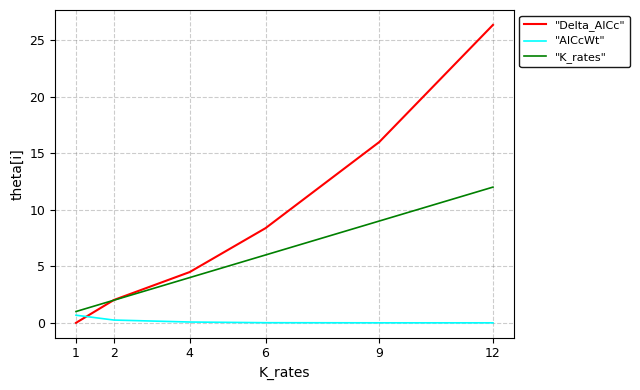

Is this an area chart (filled region under the line)?

No